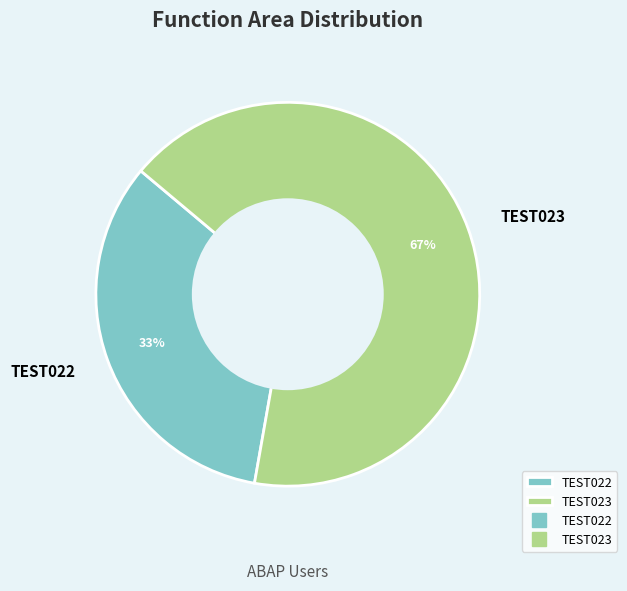

Do TEST023 and TEST022 together represent more than half of the pie?

Yes